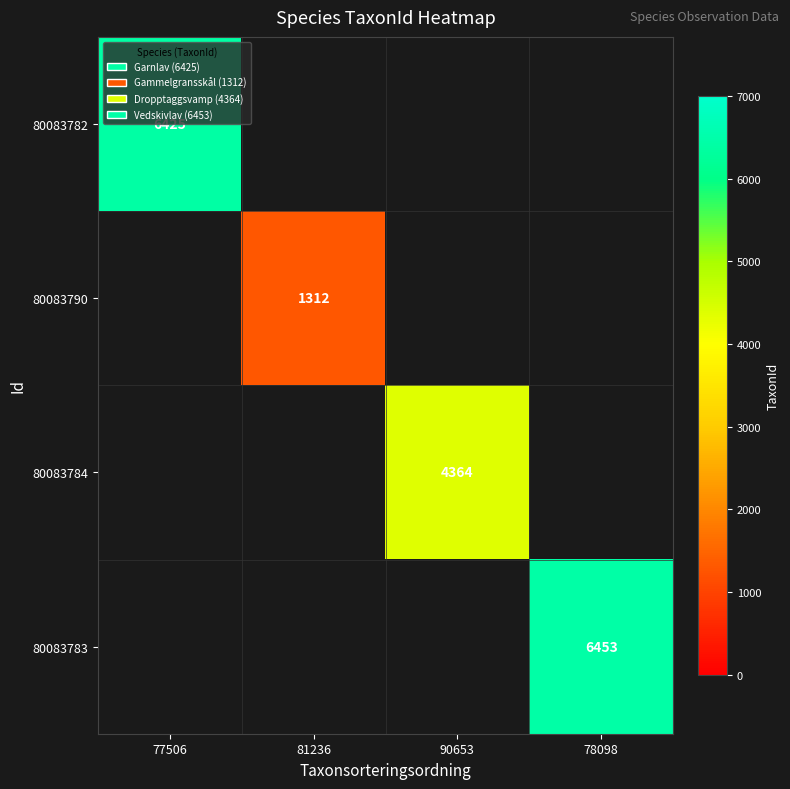

The 80083783 series shows 6453 at 78098. True or false?

True